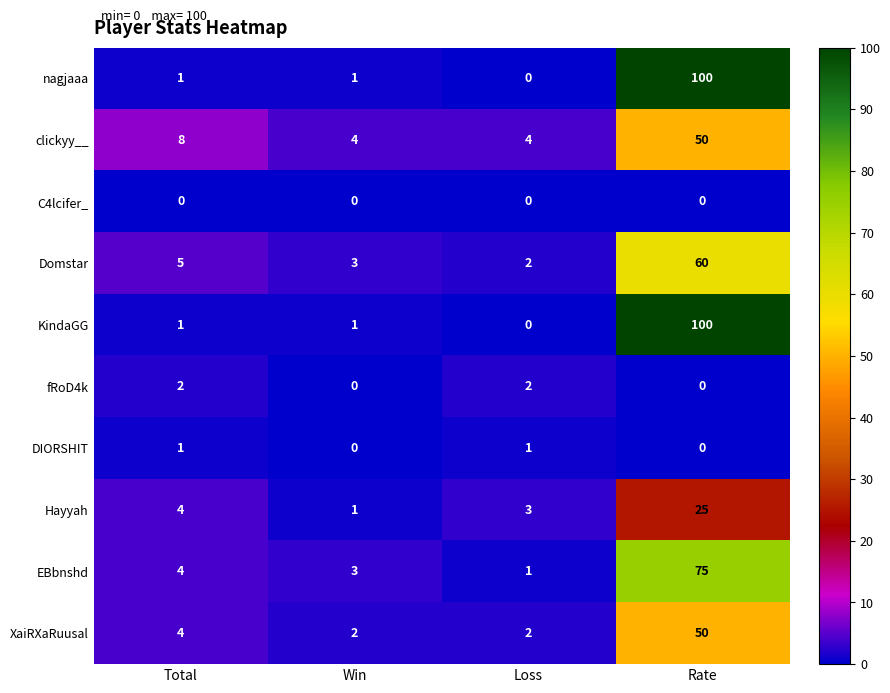

What is the total value across all series at Total?

30